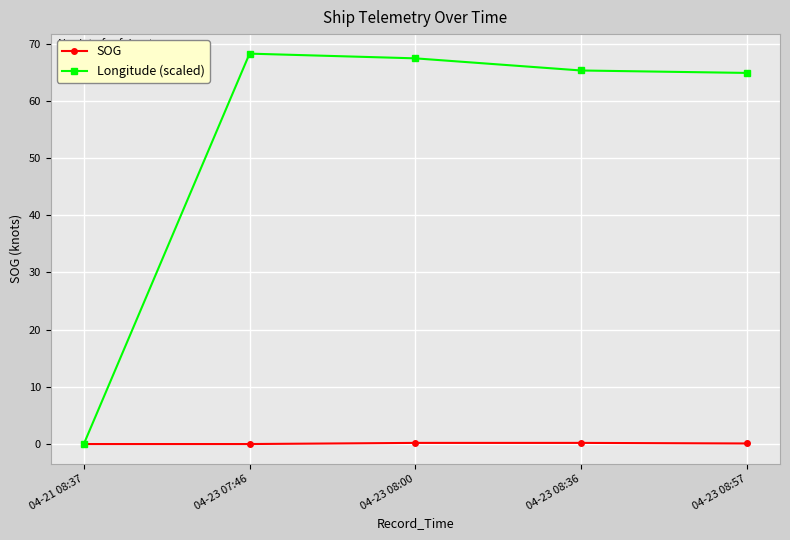

How many interior local peaks does the Longitude (scaled) series have?

1